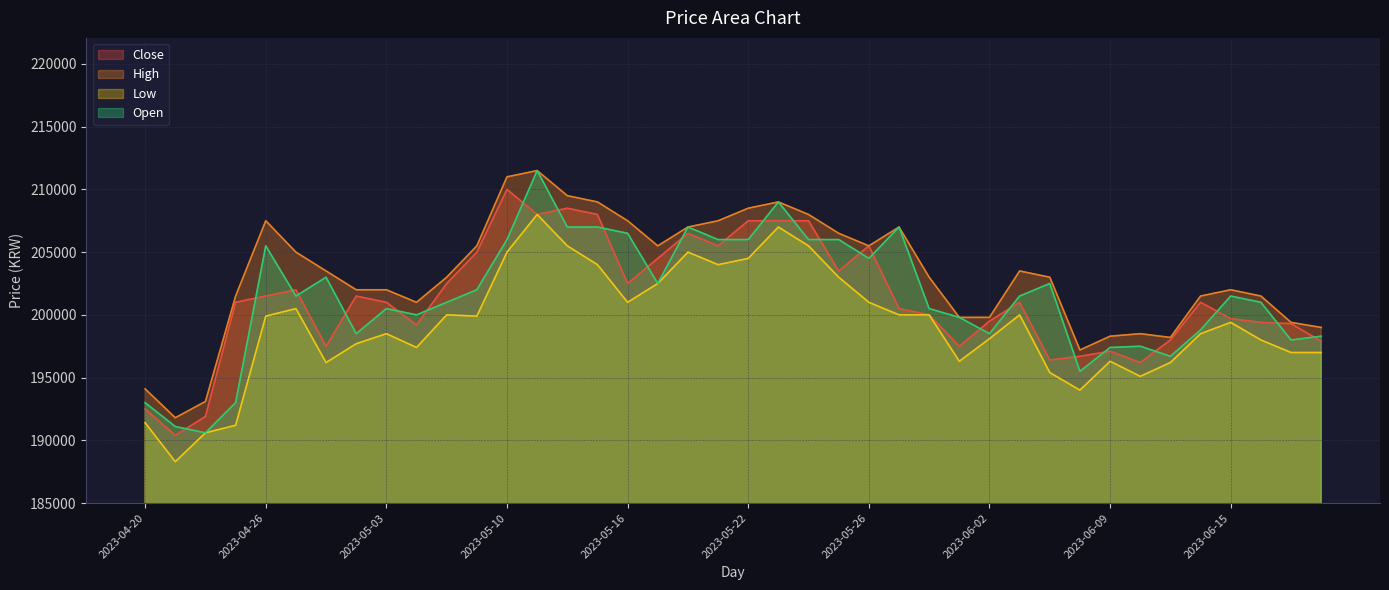

What is the minimum value shown in the chart?

188300